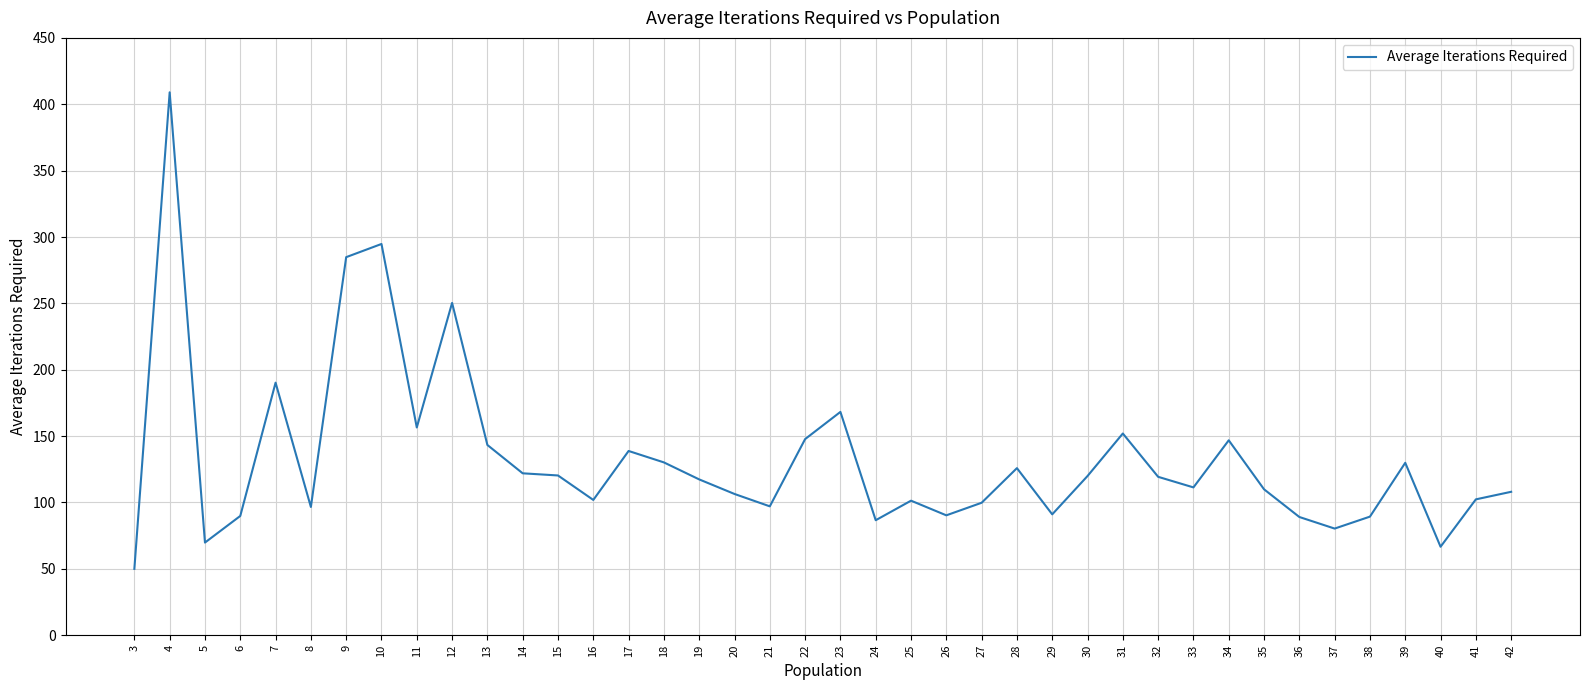

Where does the data first go above 117?

4